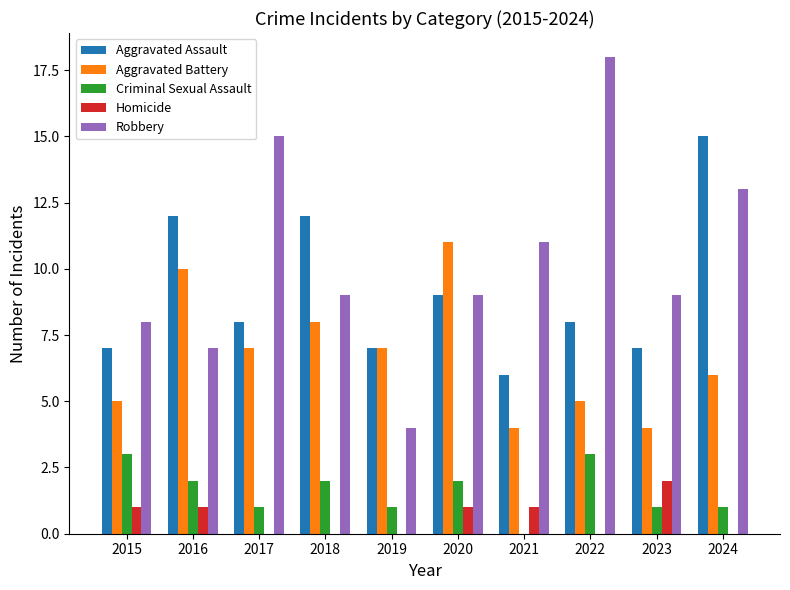

Between 2022 and 2023, which series saw the biggest shift?

Robbery